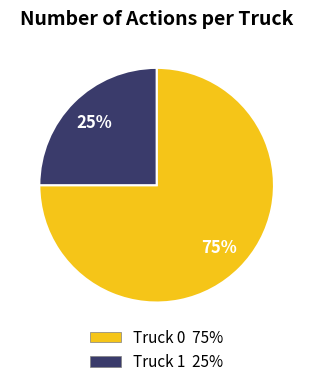

To the nearest percent, what is the difference between the Truck 1 and Truck 0 slice percentages?

50%